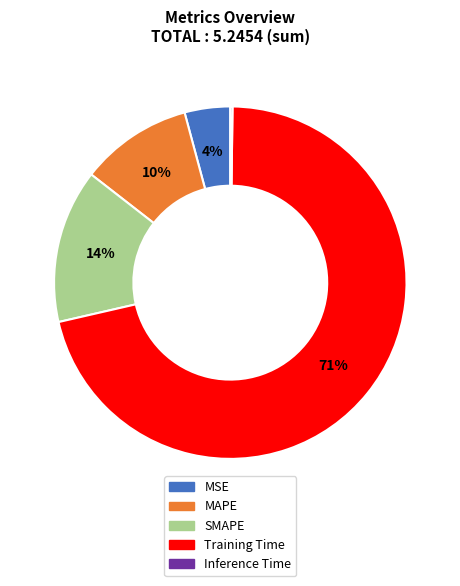

To the nearest percent, what is the average slice percentage?

20%